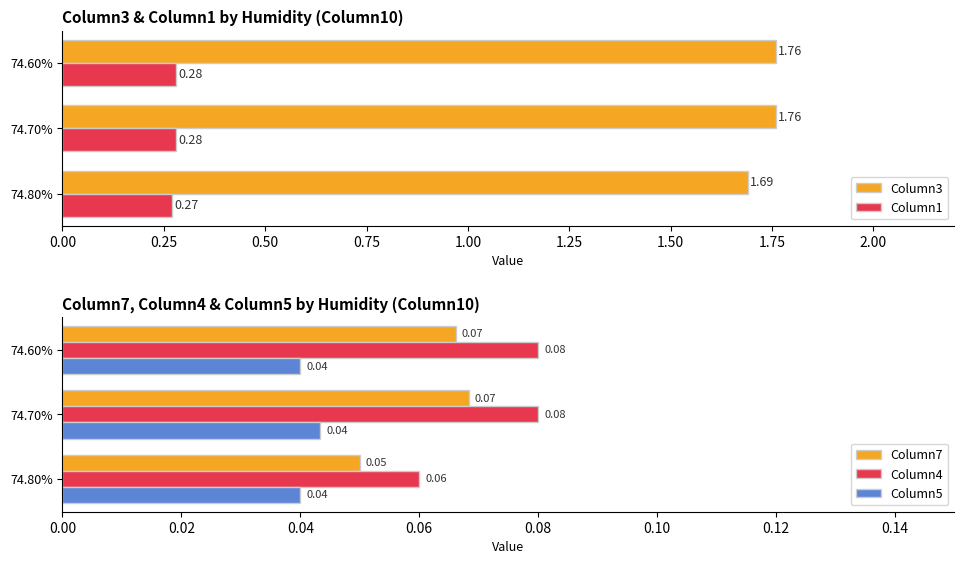

At how many categories does at least one series exceed 1?

3